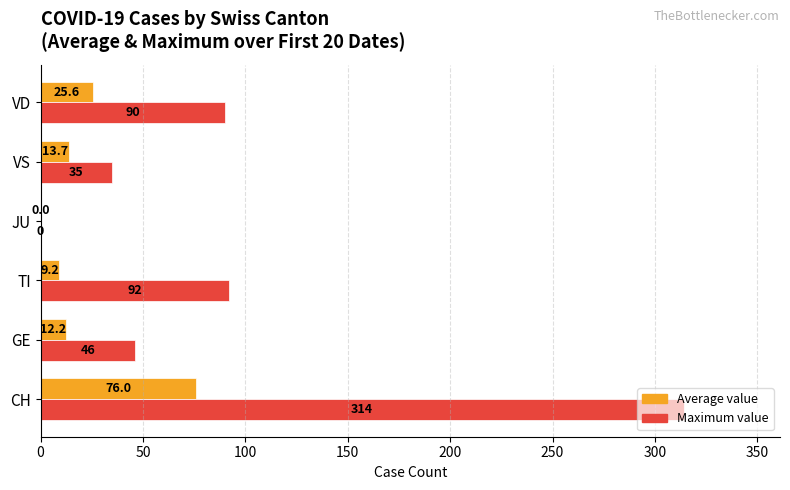

What is the maximum value shown in the chart?

314.0